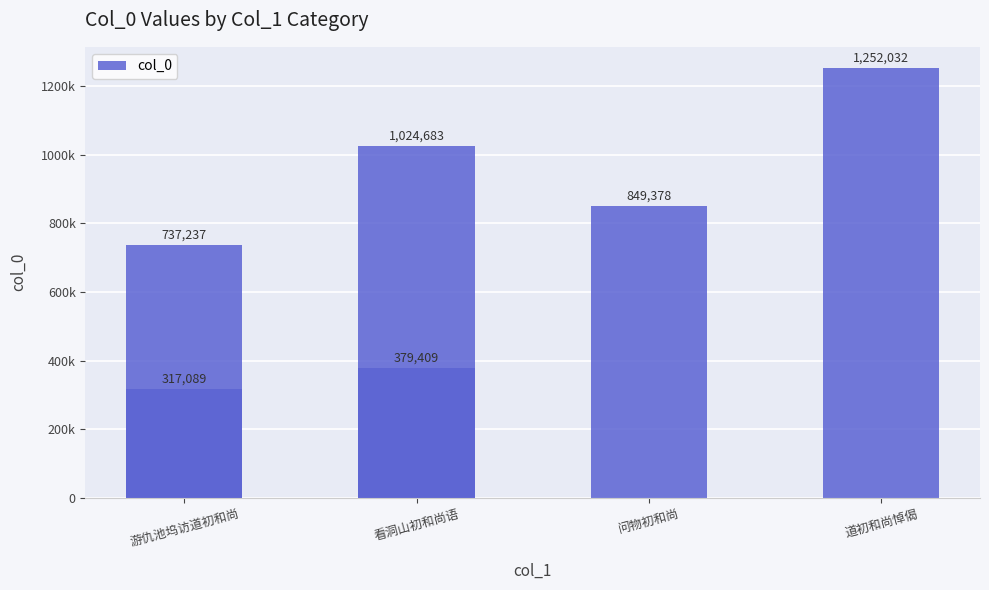

What is the value of the 3rd bar from the left?

849378